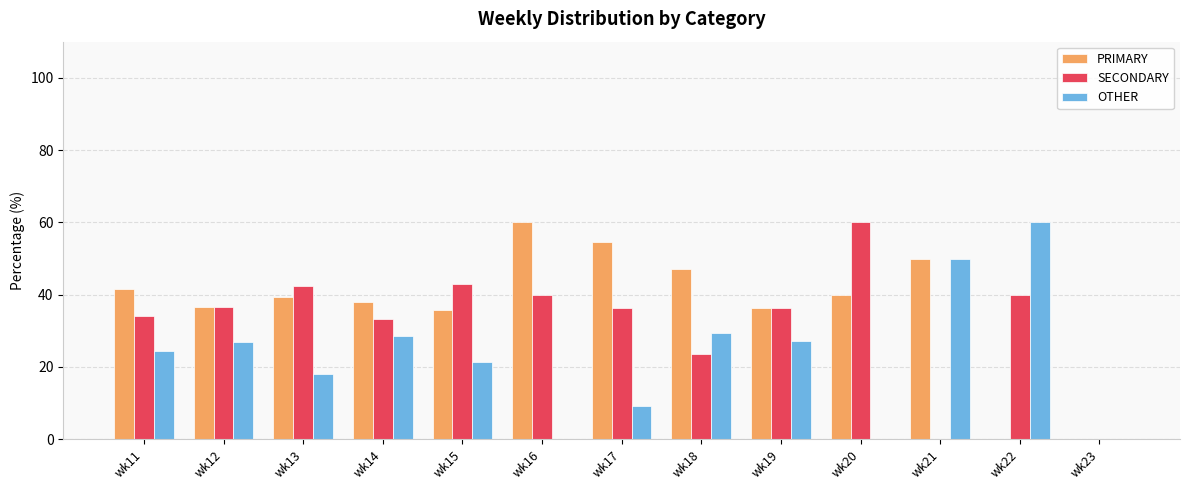

What is the total value across all series at wk13?

100.0